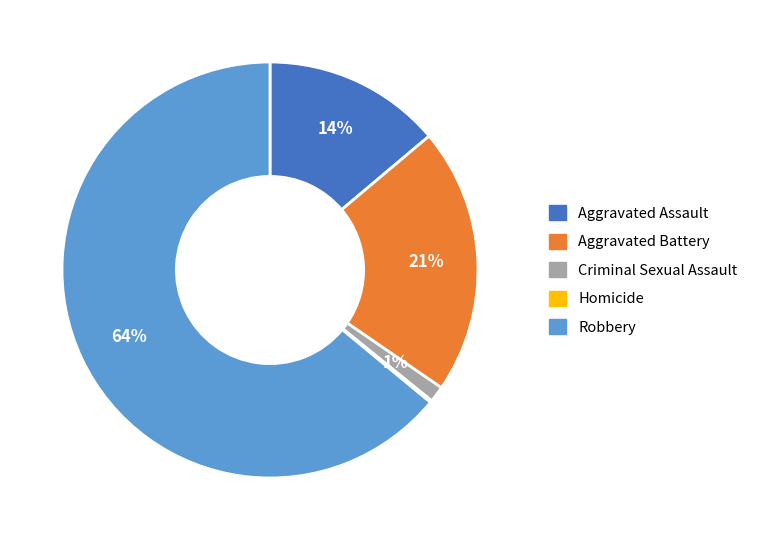

The Aggravated Assault slice represents 14% of the pie. True or false?

True